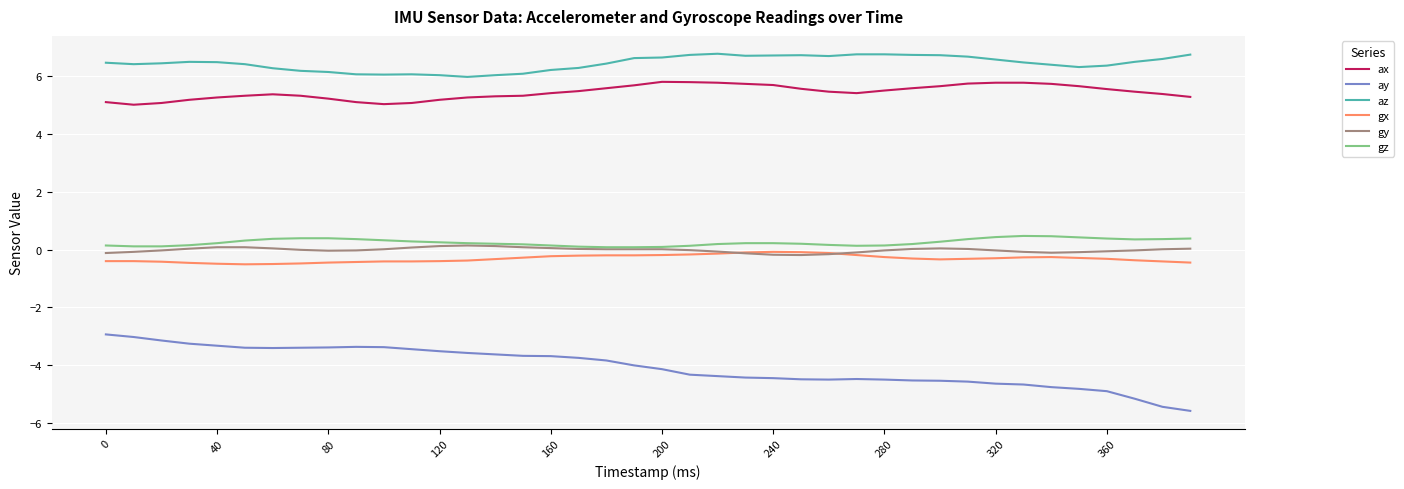

Which series has the largest total across all categories?

az